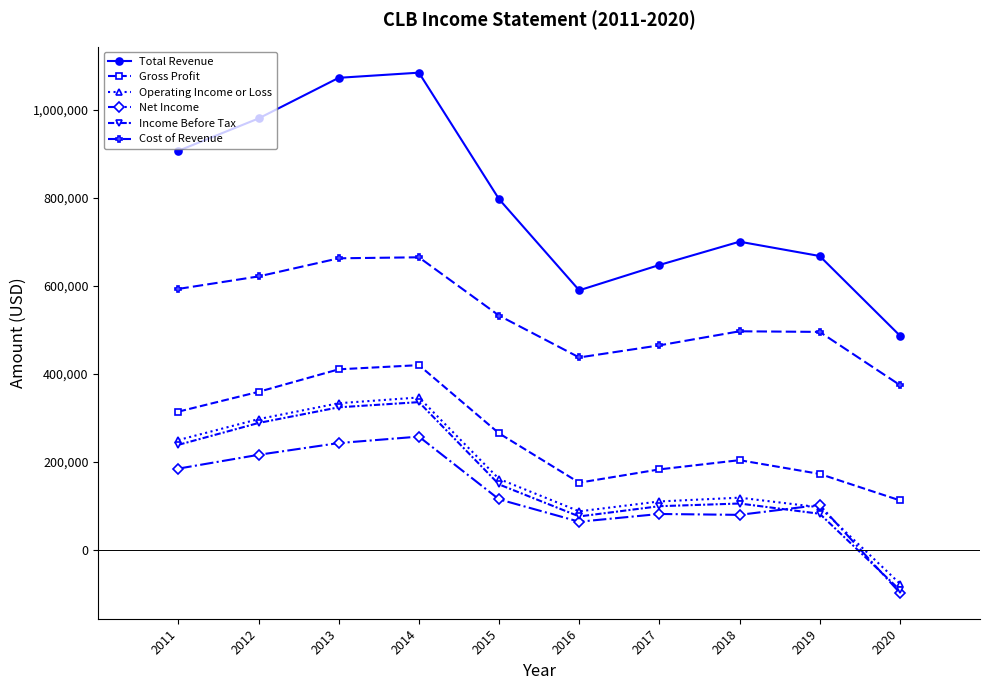

What is the highest value of the Gross Profit series?

420000